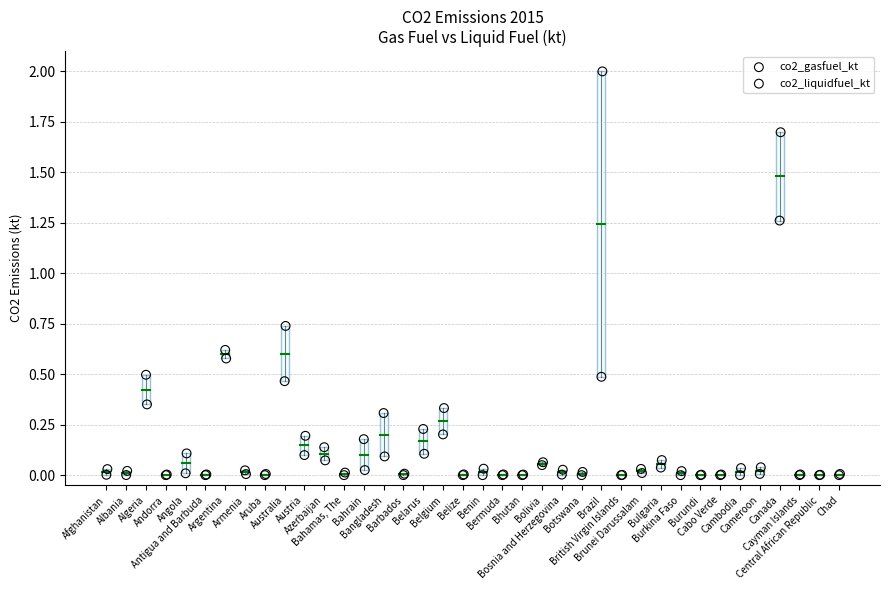

What are all the series names shown in the legend?

co2_gasfuel_kt, co2_liquidfuel_kt